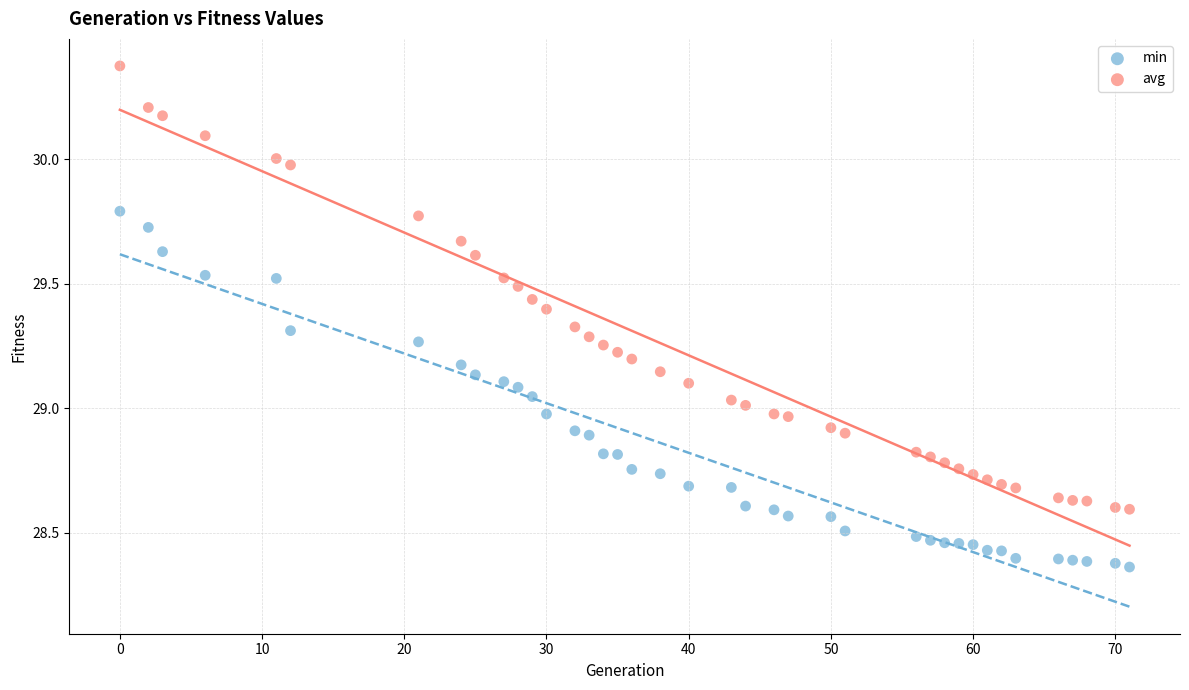

Which series reaches the maximum Y coordinate?

avg